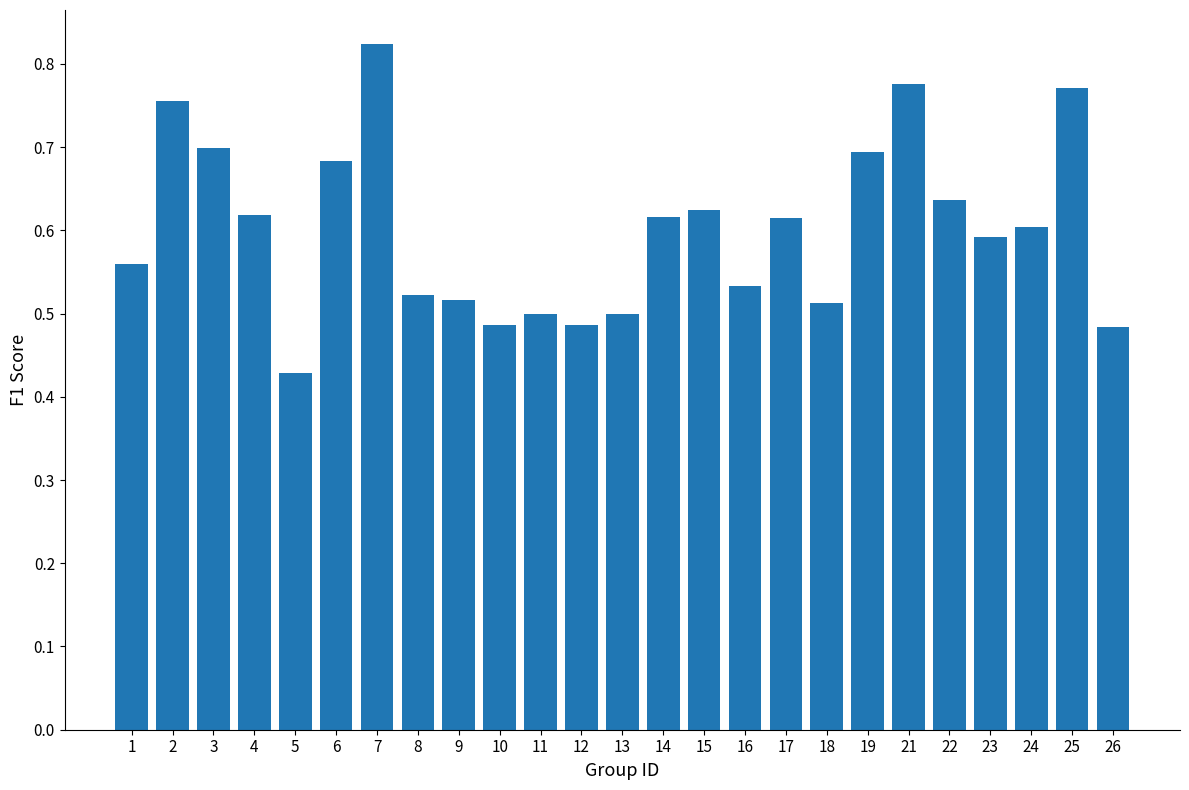

The chart shows a value of 0.4 at 21. True or false?

False